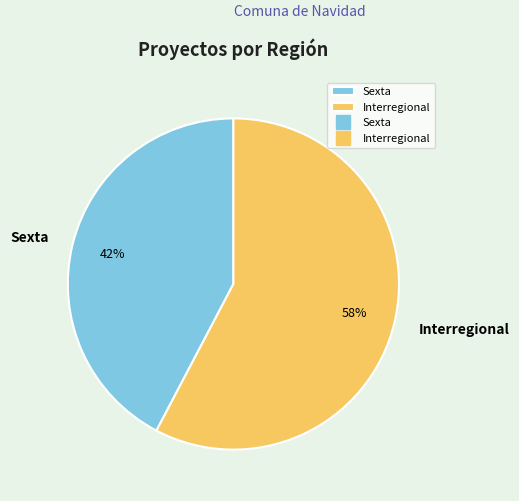

Does Interregional represent more than half of the total?

Yes